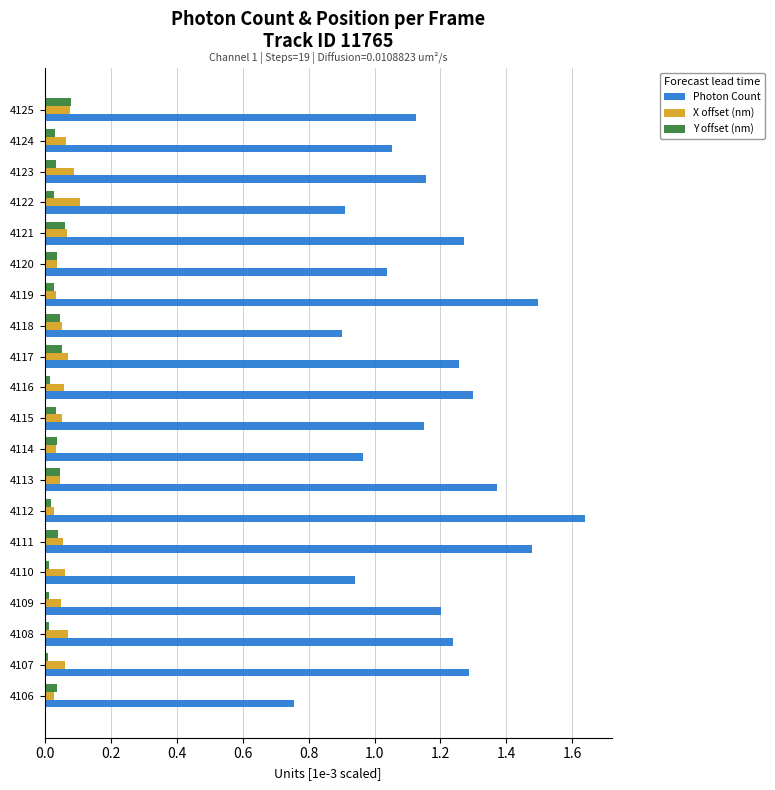

At which label does Photon Count reach its peak?

4112